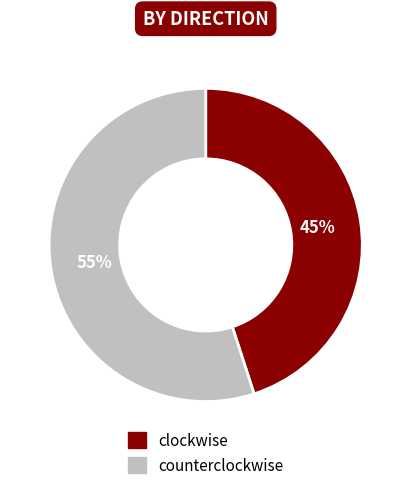

Which slice is the largest?

counterclockwise